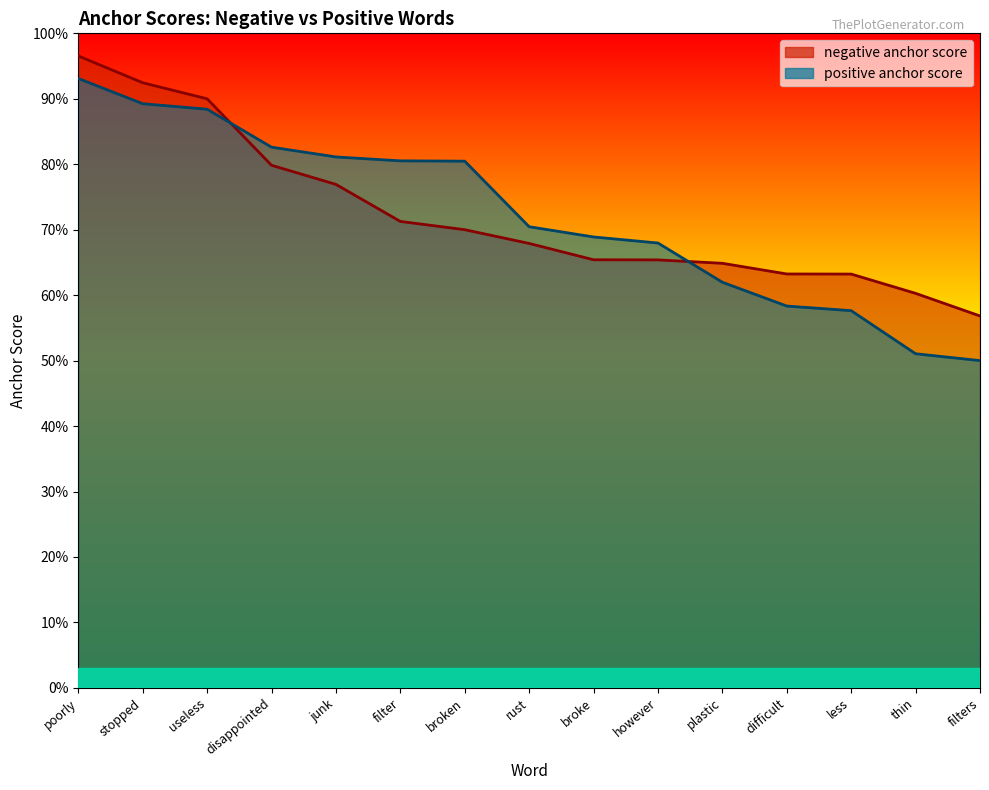

Which category has the lowest value in the positive anchor score series?

filters